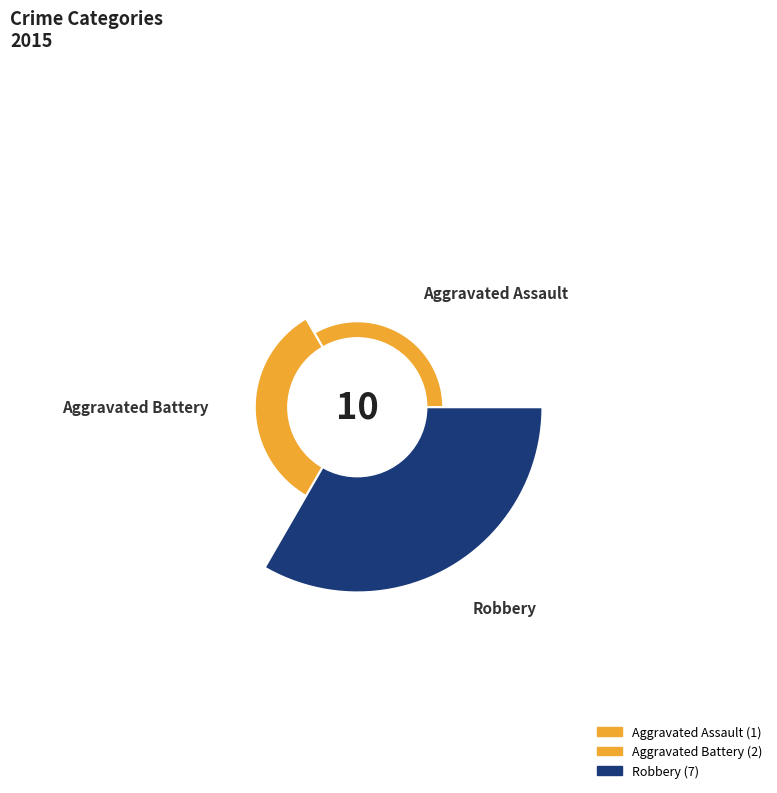

Which slice is the smallest?

Aggravated Assault